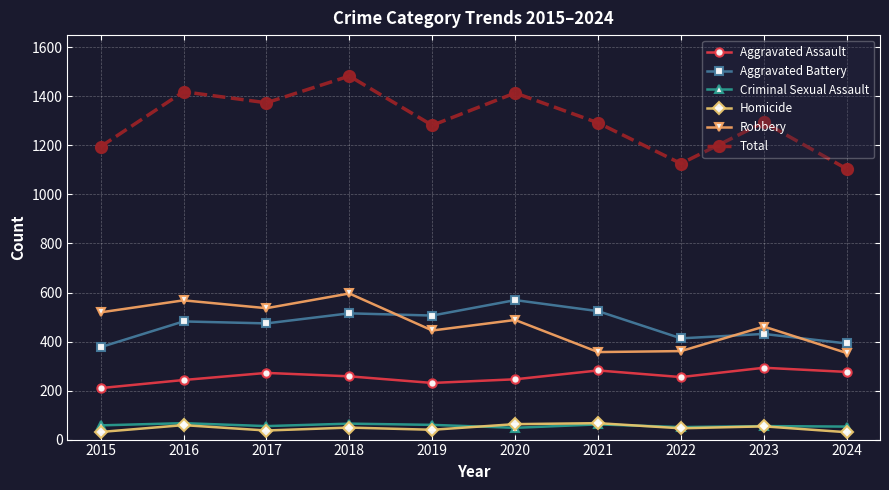

At which label does Total reach its peak?

2018